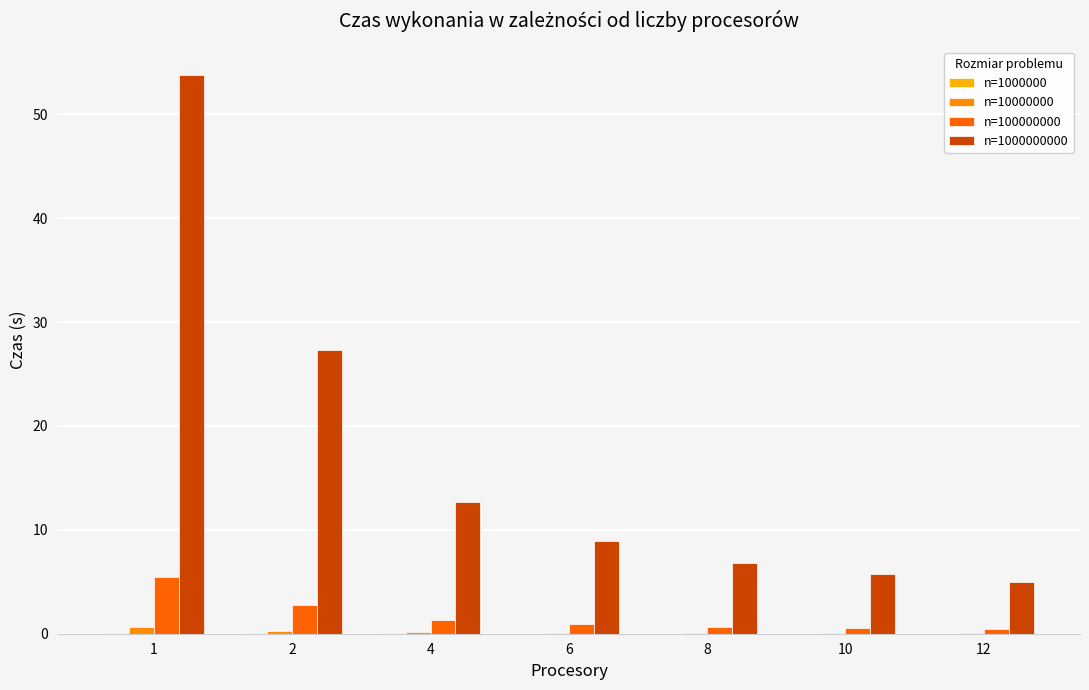

How many groups of bars are there?

7